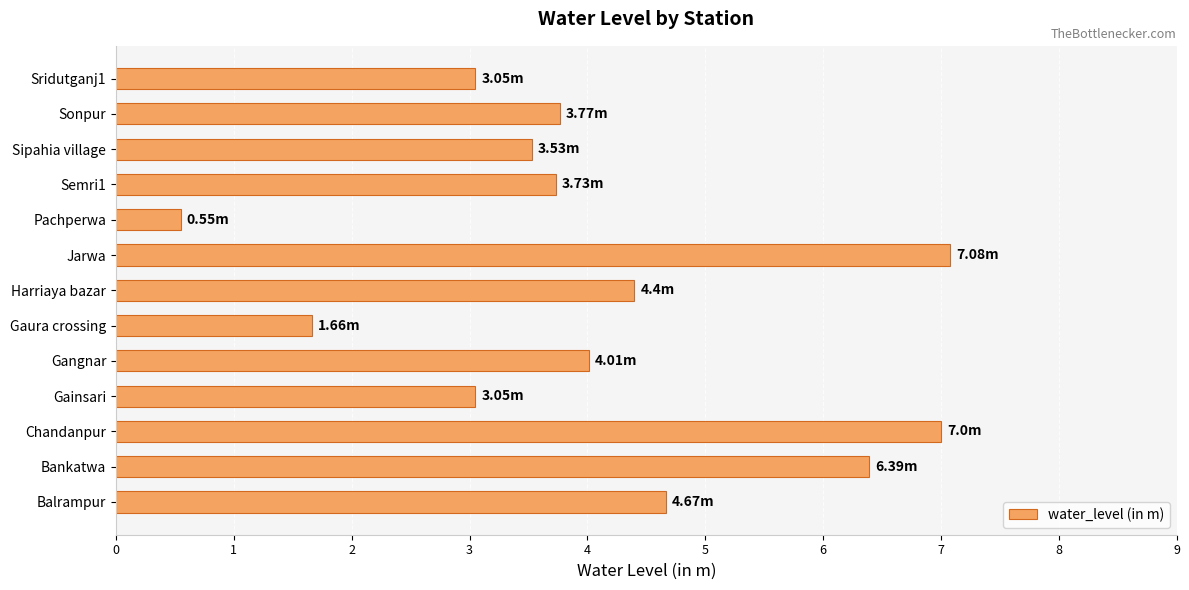

What is the change in value from Harriaya bazar to Sipahia village?

-0.9